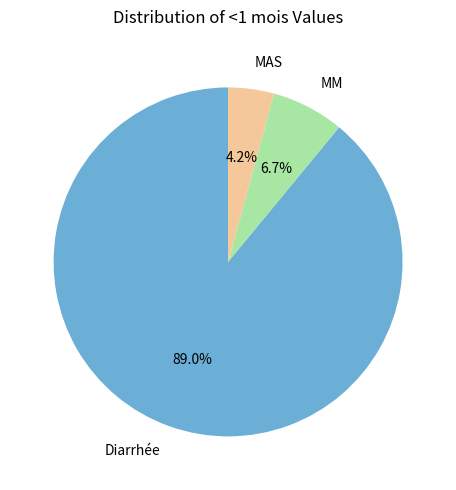

To the nearest percent, what is the difference between the MAS and Diarrhée slice percentages?

85%